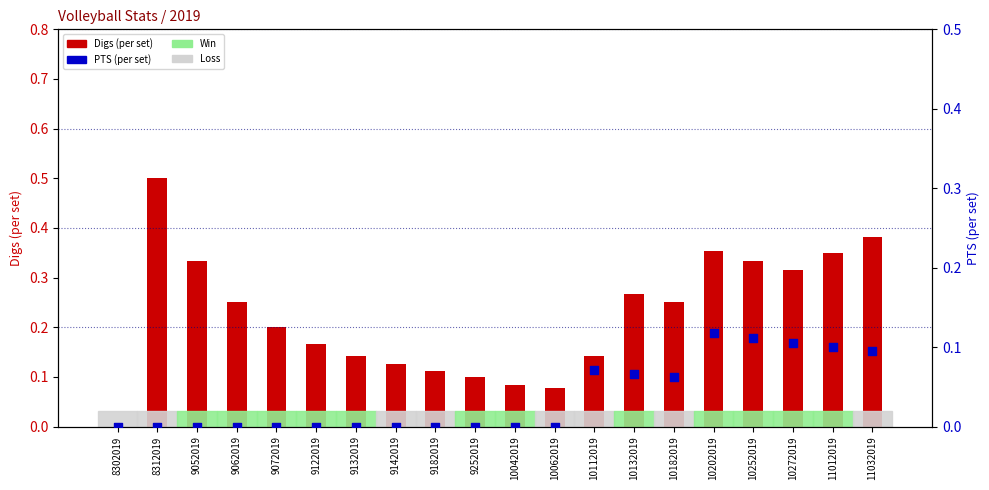

At how many categories does at least one series exceed 0?

19